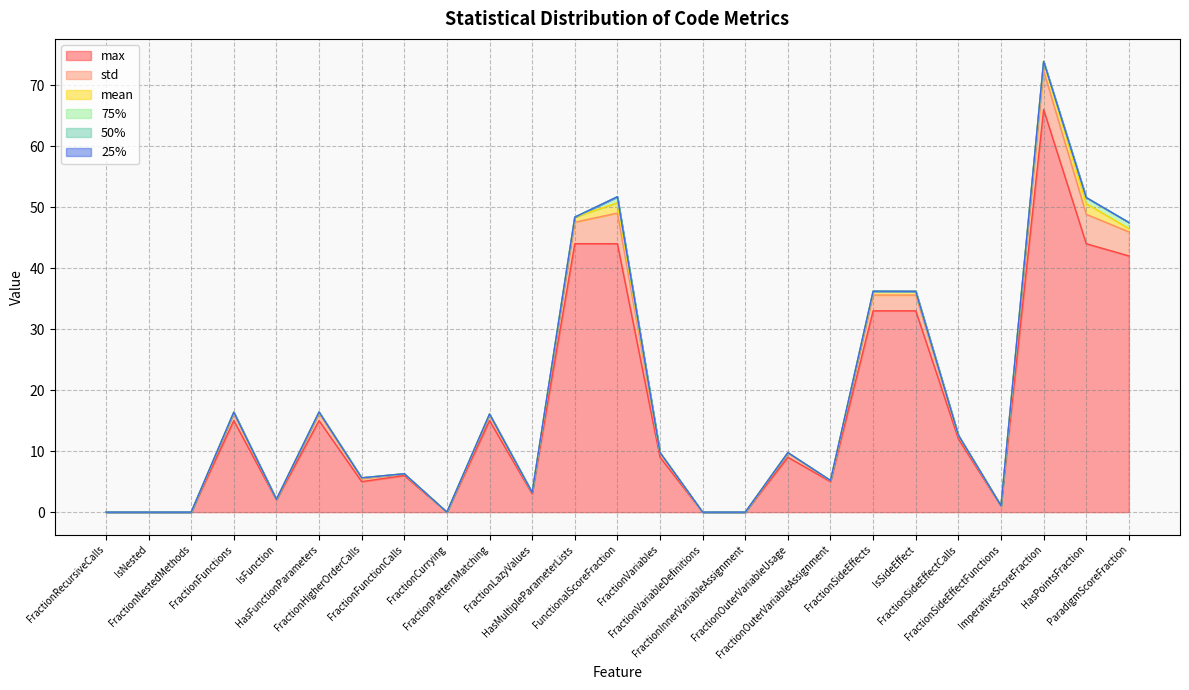

The 75% series shows 0.4 at ParadigmScoreFraction. True or false?

False